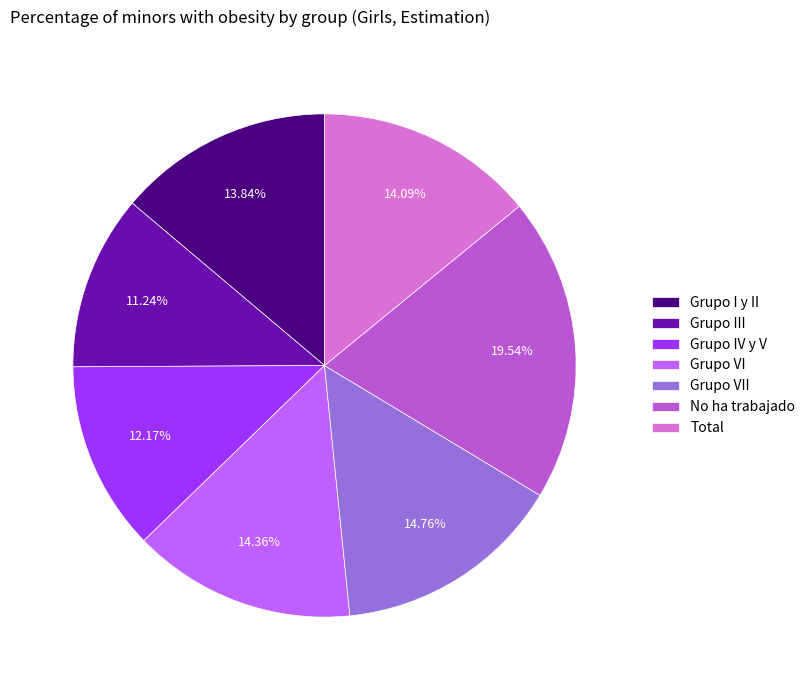

What is the largest slice in the pie chart?

No ha trabajado